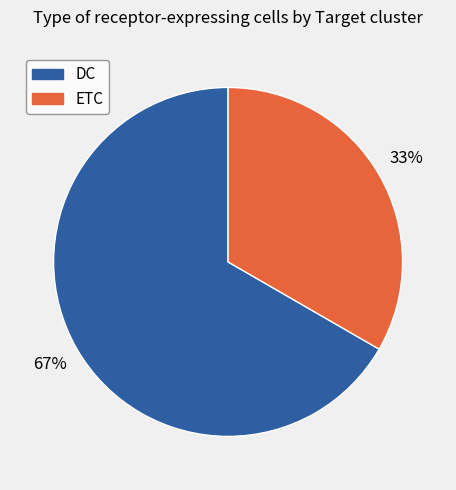

What is the ratio of the value at DC to the value at ETC?

2.0